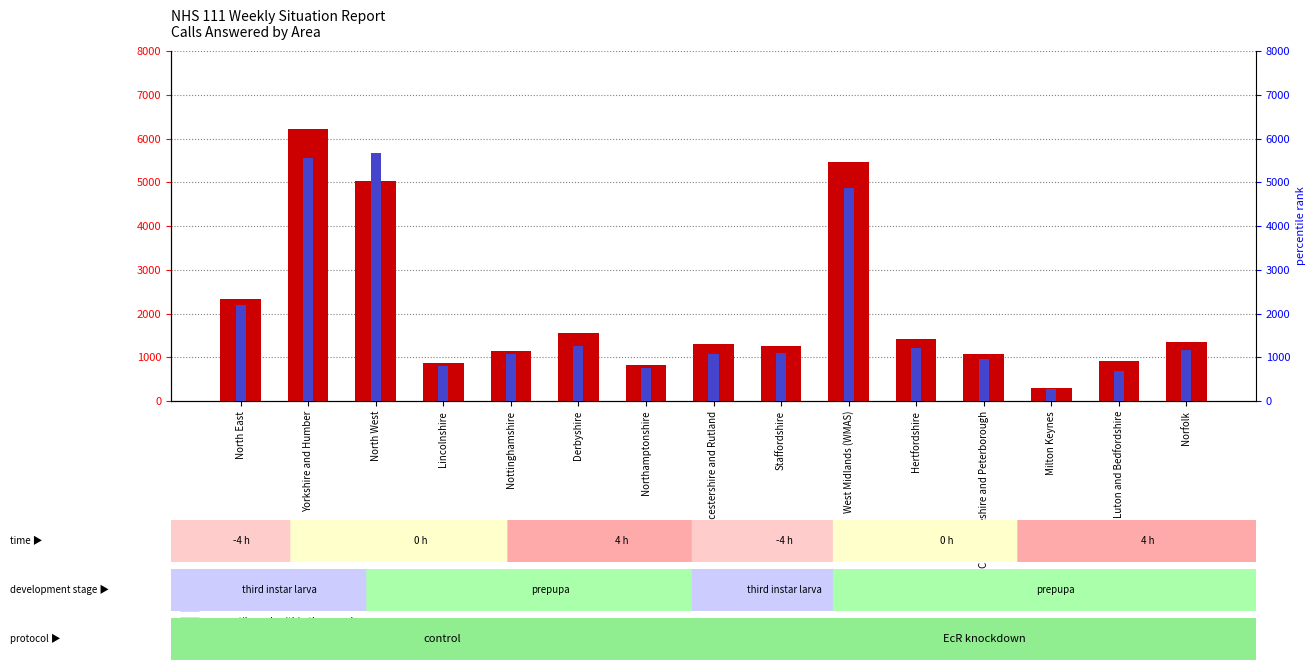

List the series in order of their overall mean, highest first.

count, percentile rank within the sample